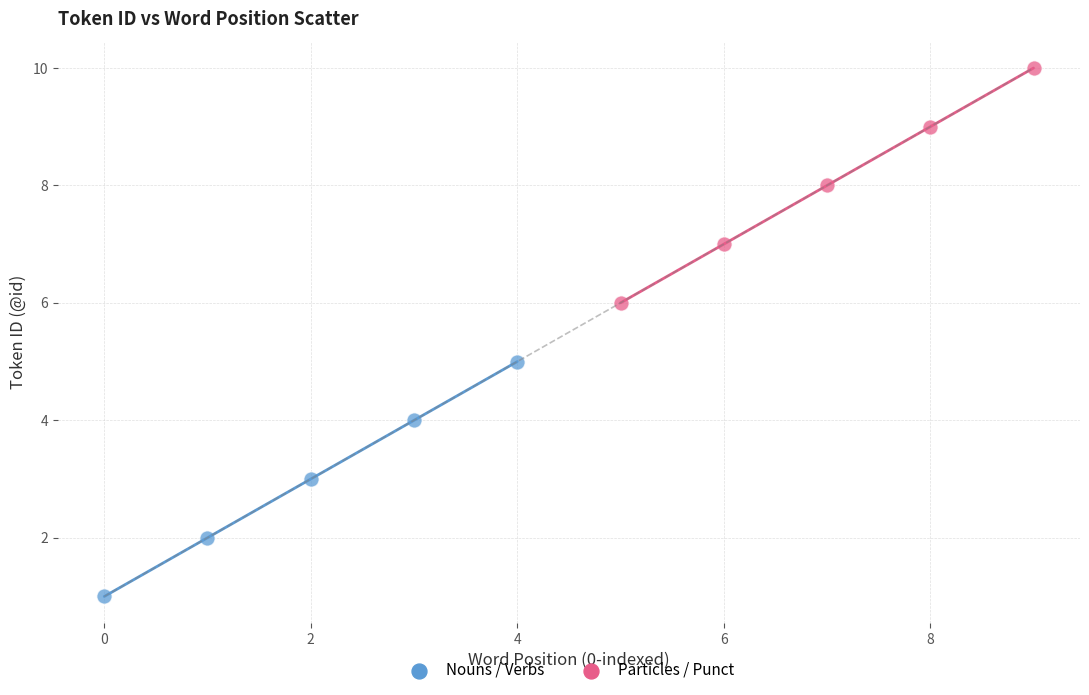

Which series reaches the maximum Y coordinate?

Particles / Punct